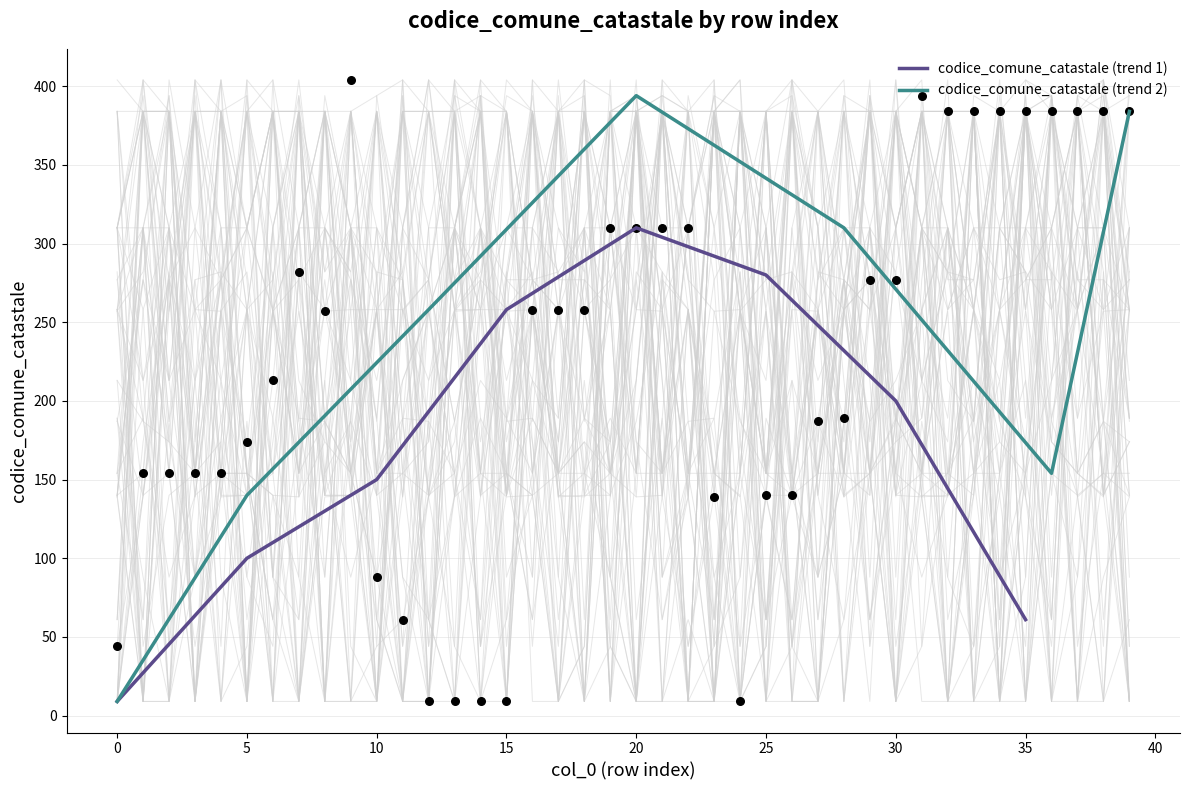

Between 36 and 23, which is larger?

36